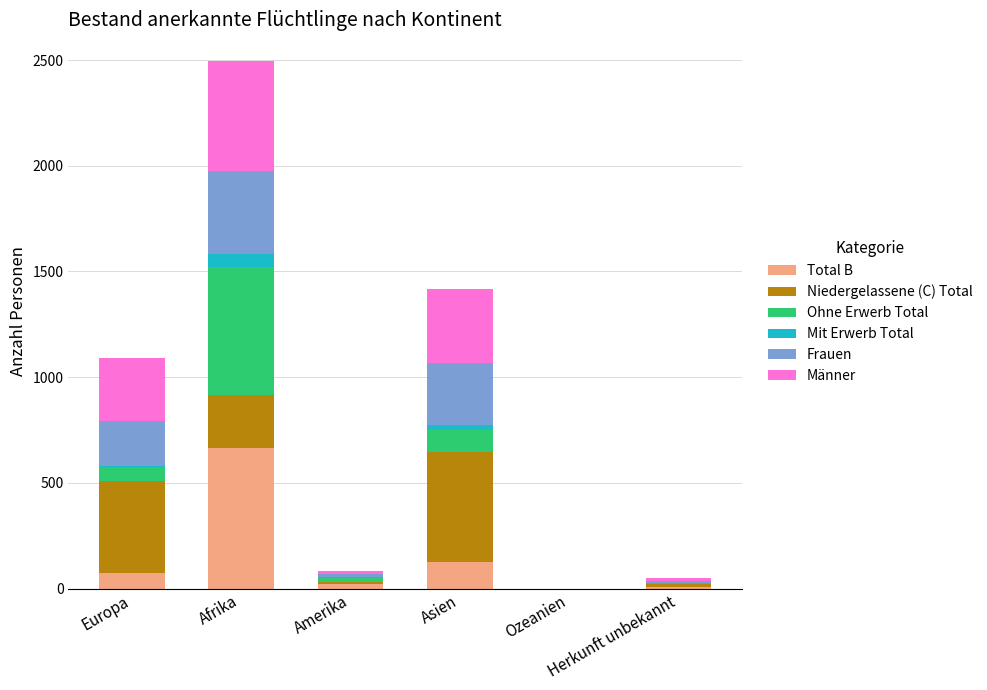

What is the sum of all Total B values?

894